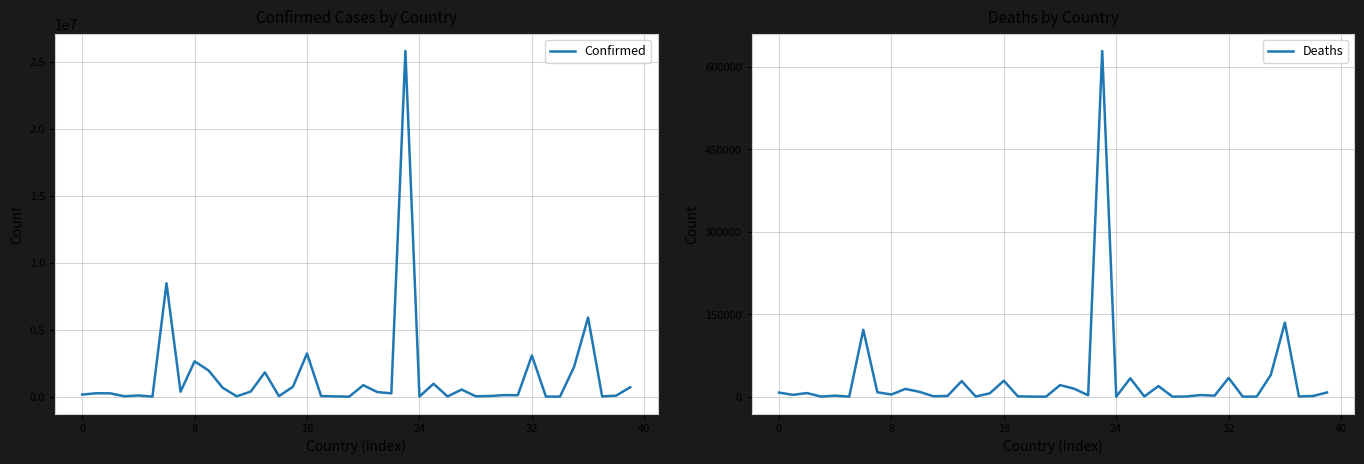

How many interior local valleys does the Confirmed series have?

13